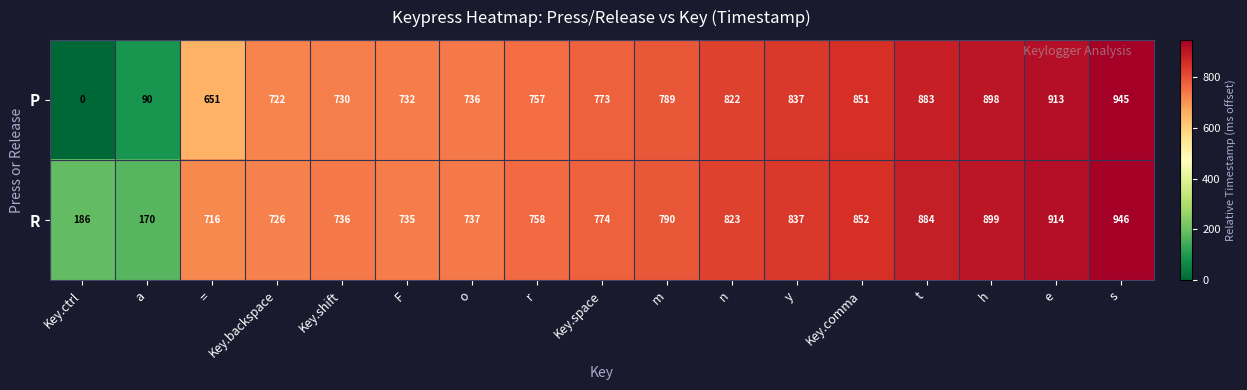

What is the total value across all series at Key.backspace?

1448